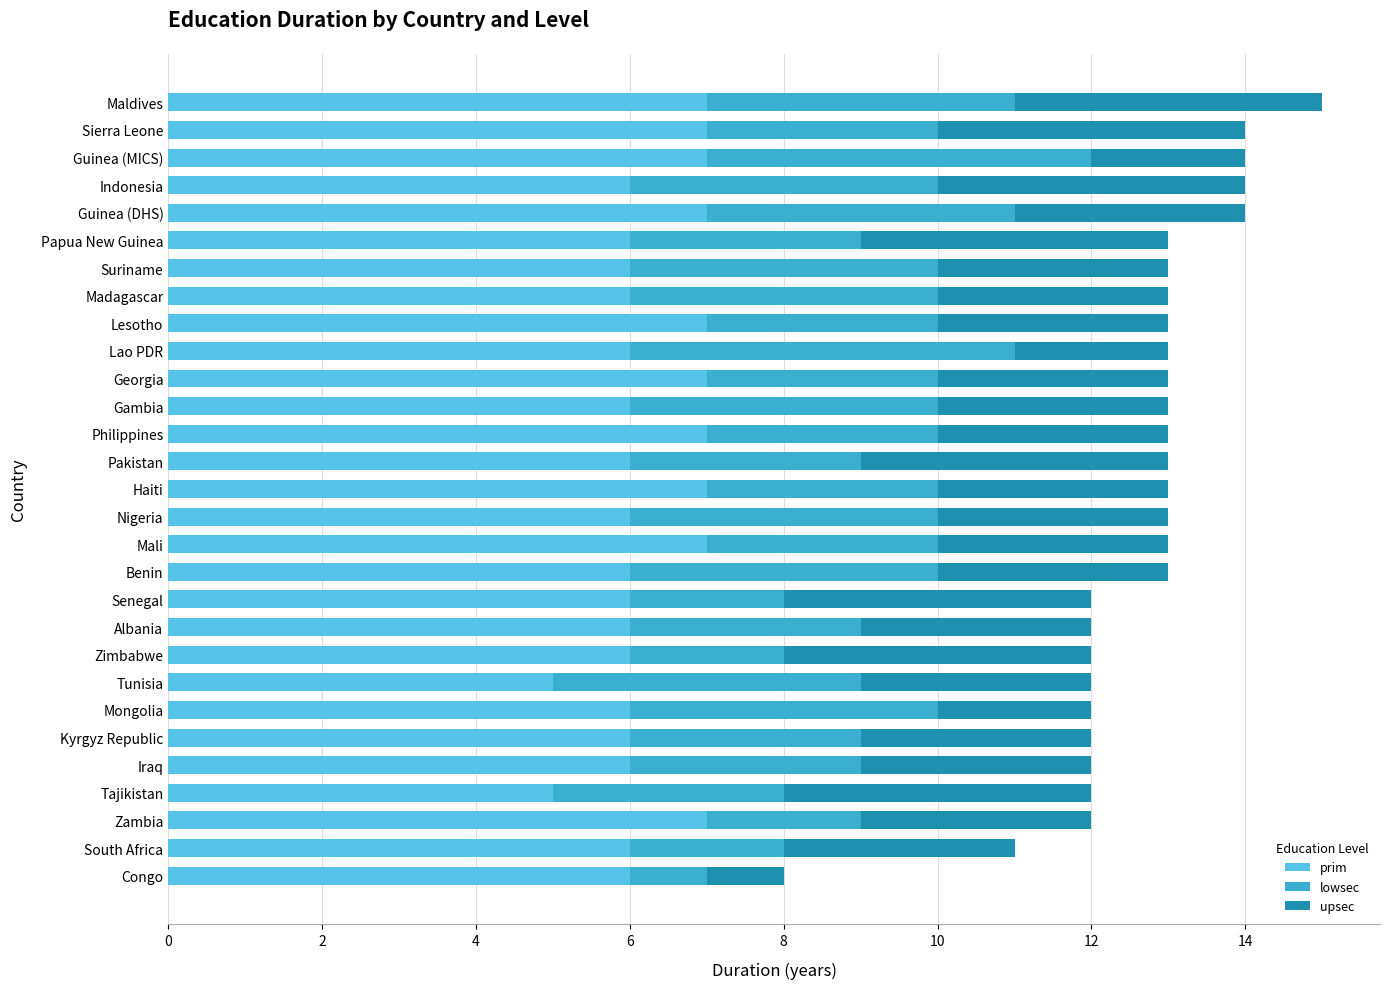

True or false: prim has a value of 12 at Maldives.

False